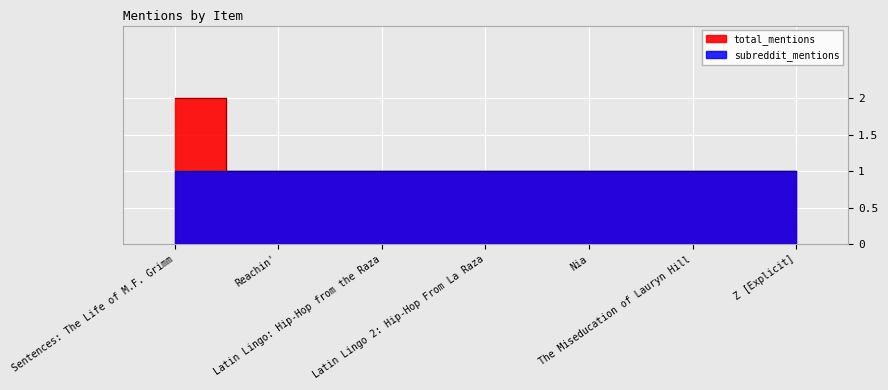

Count the values in the range 1 to 2.

7